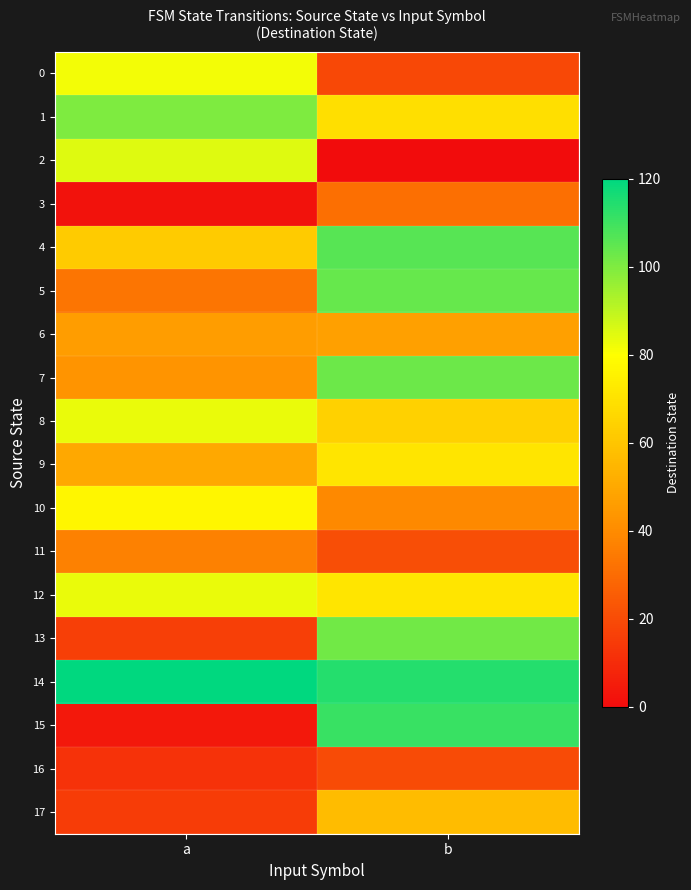

Which series has the widest spread of values?

15